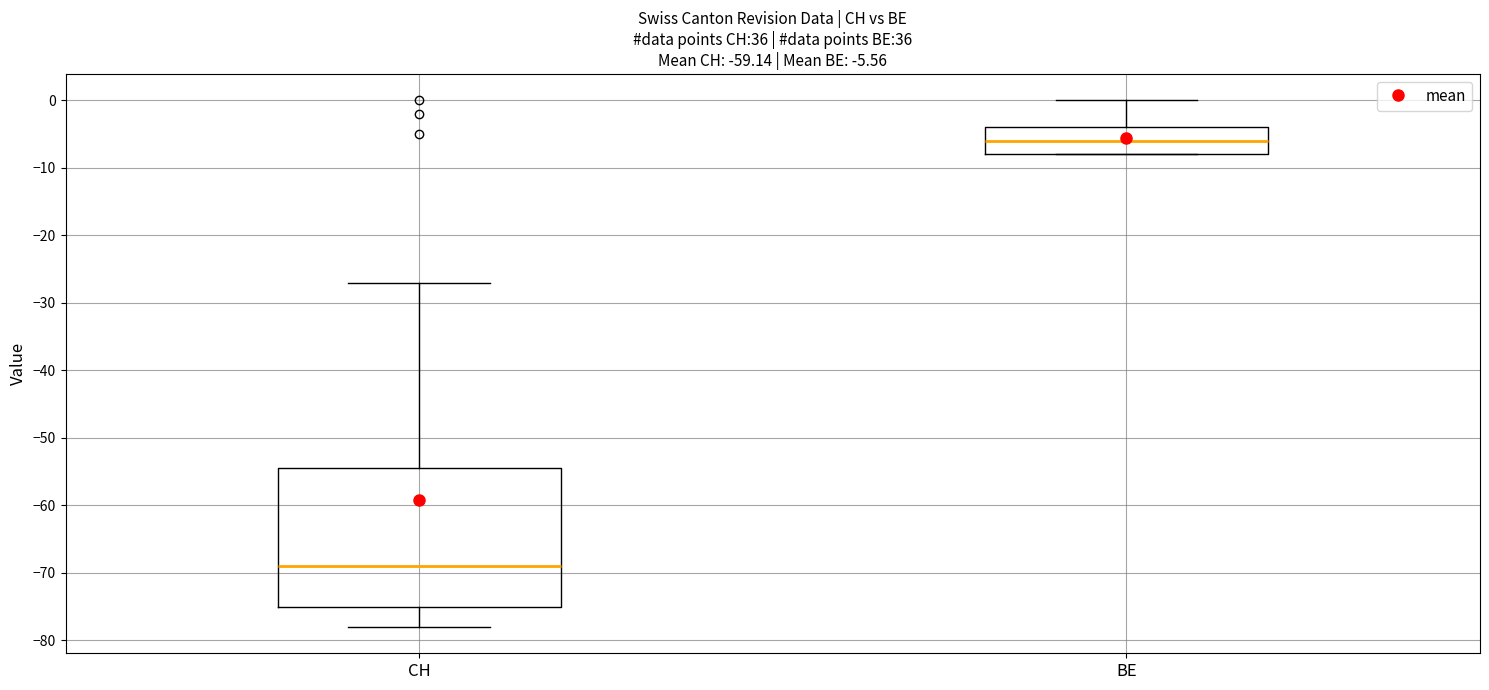

Which box's median line is the lowest?

CH